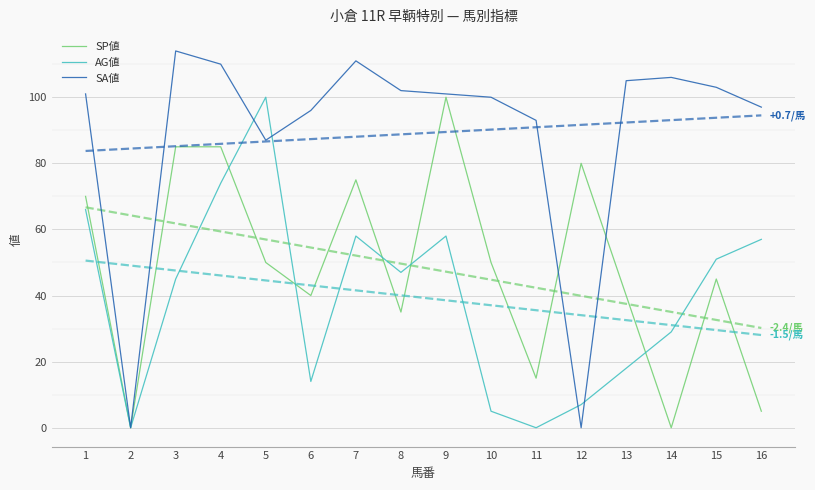

Where do SP値 and AG値 first cross each other?

4 and 5